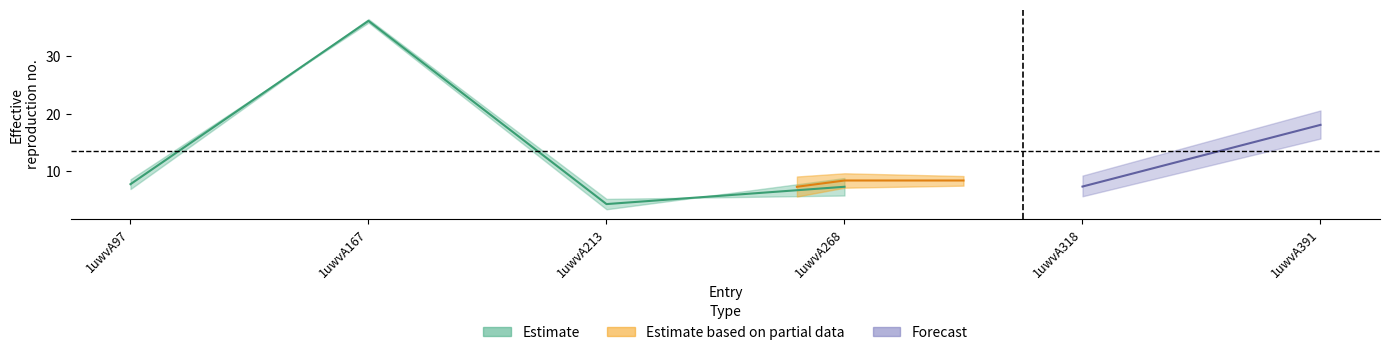

Reading left to right, transcribe all the data shown in this chart.

col_6: 1uwvA97=6.9	1uwvA167=36.4	1uwvA213=5.2	1uwvA268=5.7	1uwvA318=6.2	1uwvA391=17.4
col_7: 1uwvA97=8.6	1uwvA167=35.8	1uwvA213=3.4	1uwvA268=8.8	1uwvA318=8.4	1uwvA391=18.7
col_8: 1uwvA97=0.0	1uwvA167=0.0	1uwvA213=0.0	1uwvA268=8.4	1uwvA318=0.0	1uwvA391=0.0